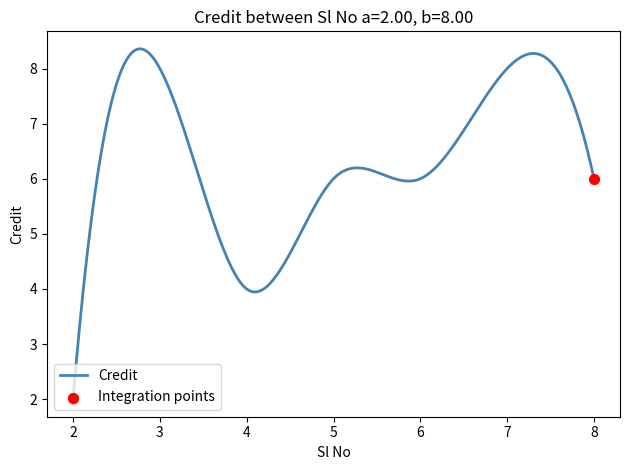

What is the greatest value displayed?

8.4